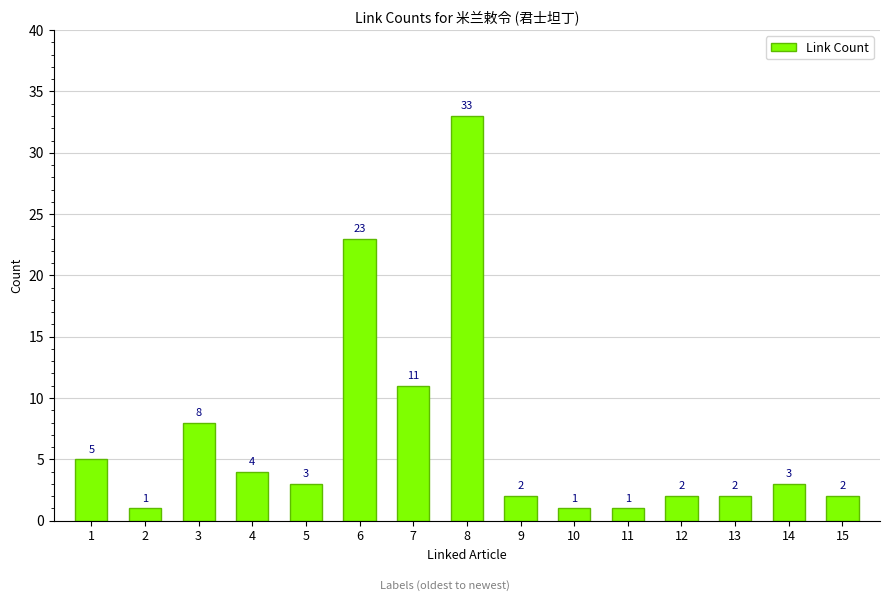

Approximately how many times larger is the value at 5 compared to 6?

0.1